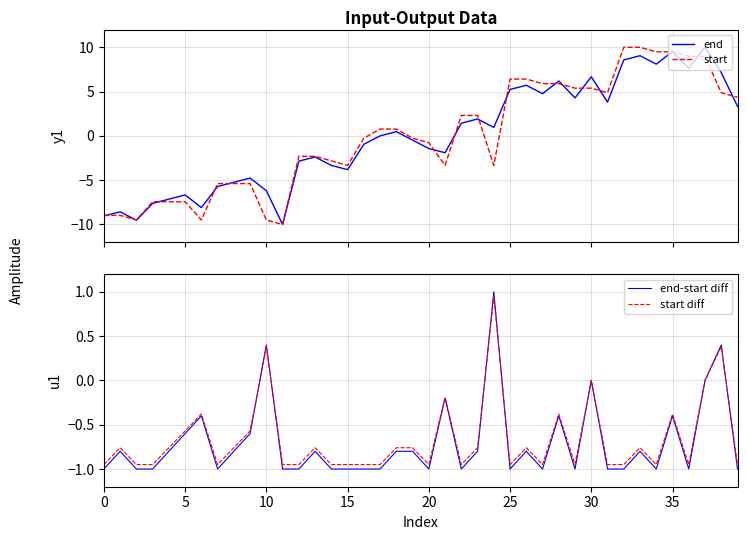

What is the maximum value shown in the chart?

10.0